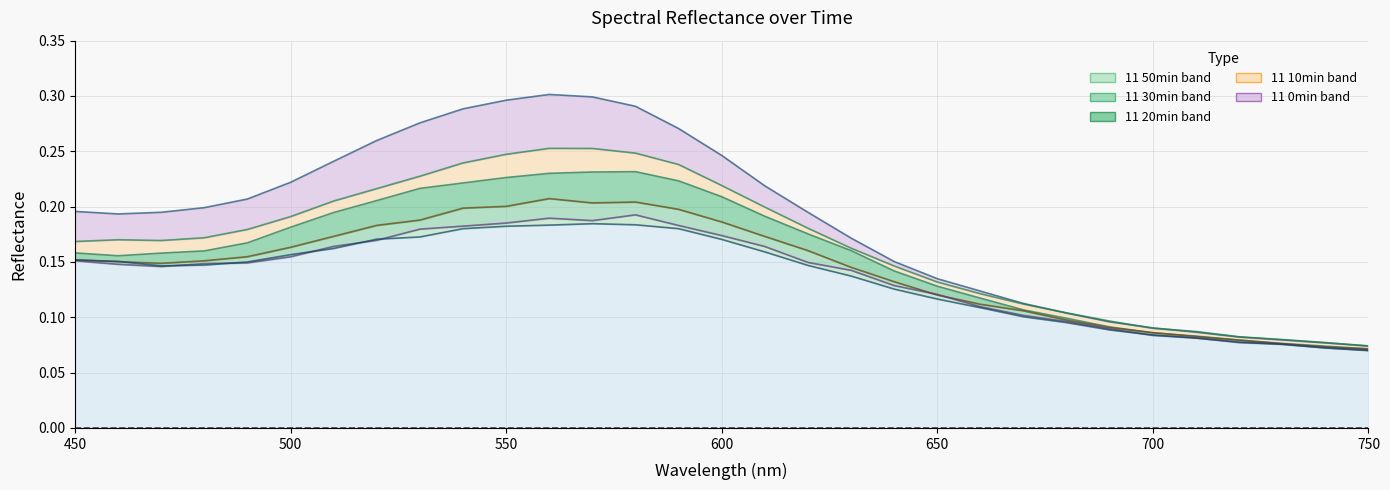

Is the value of 11 30min line at 19 greater than the value of 11 60min line at 22?

Yes